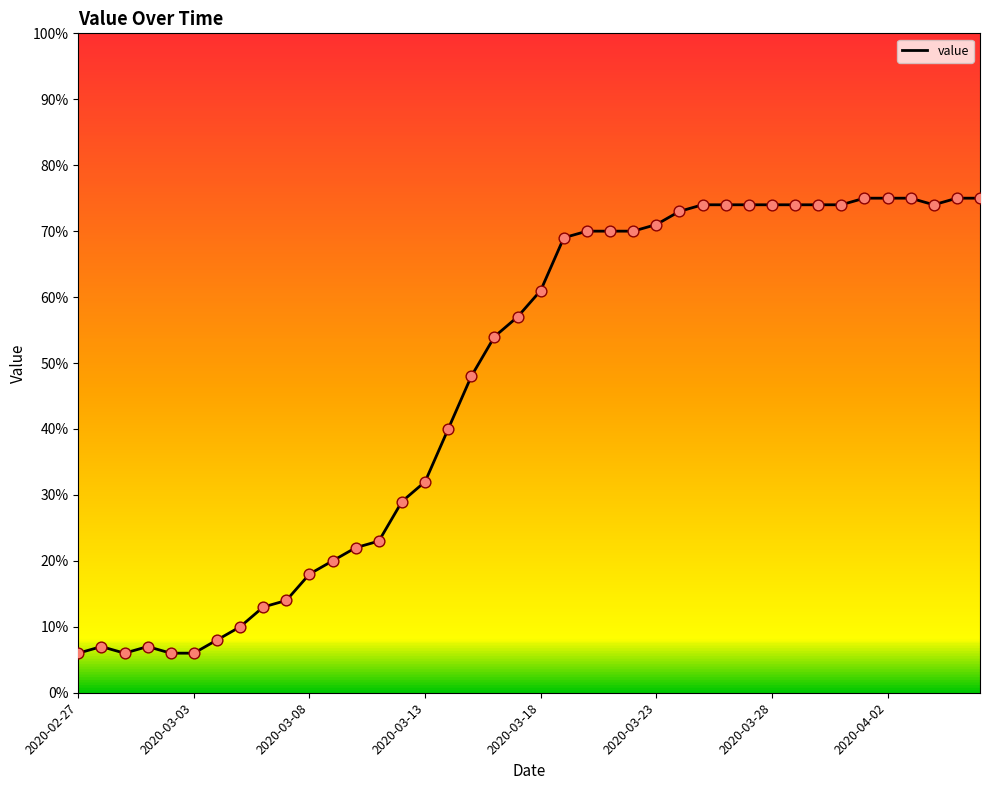

Which has a higher value, 2020-03-18 or 26?

26